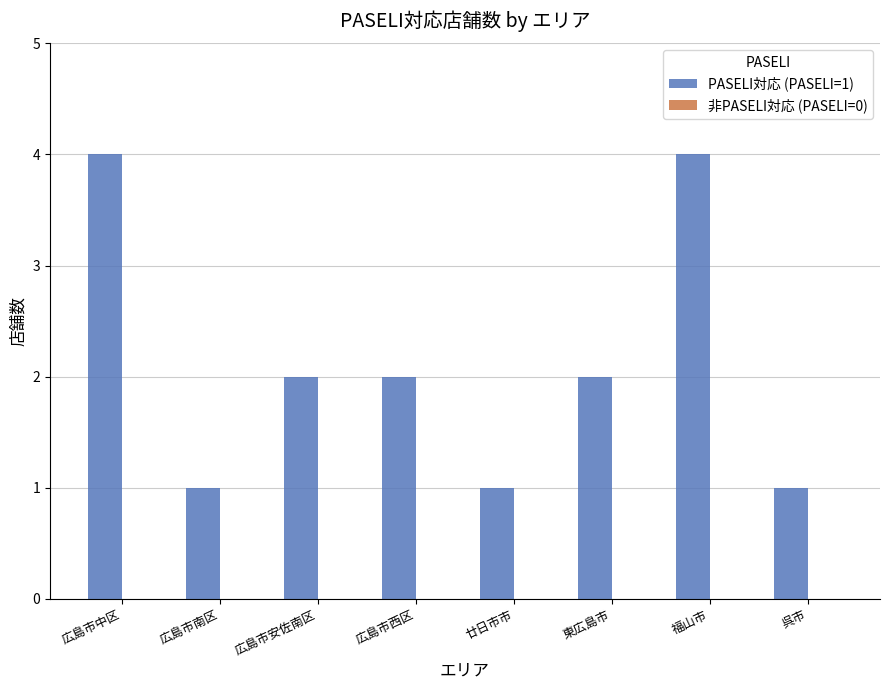

Reading left to right, list all the values displayed in this chart.

広島市中区=4	広島市南区=1	広島市安佐南区=2	広島市西区=2	廿日市市=1	東広島市=2	福山市=4	呉市=1